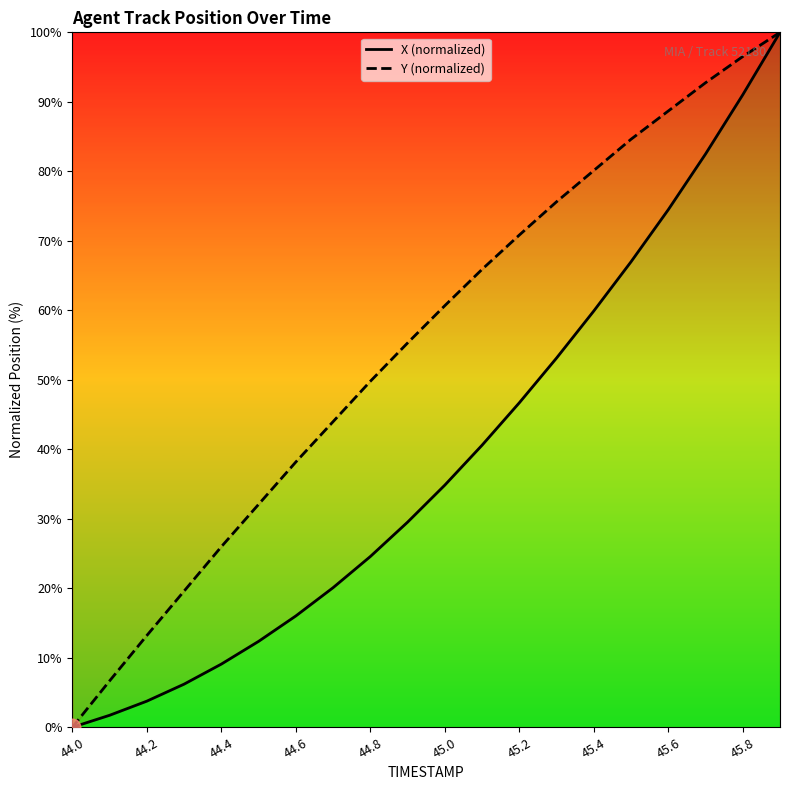

True or false: X (normalized) and Y (normalized) cross at least once.

False